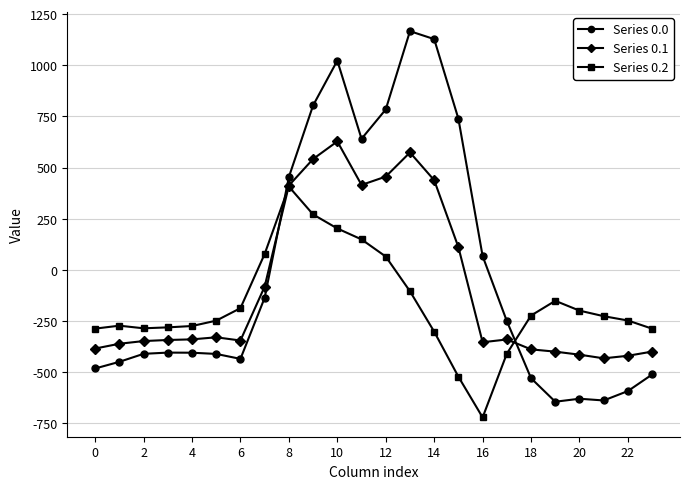

Which series has the widest spread of values?

Series 0.0